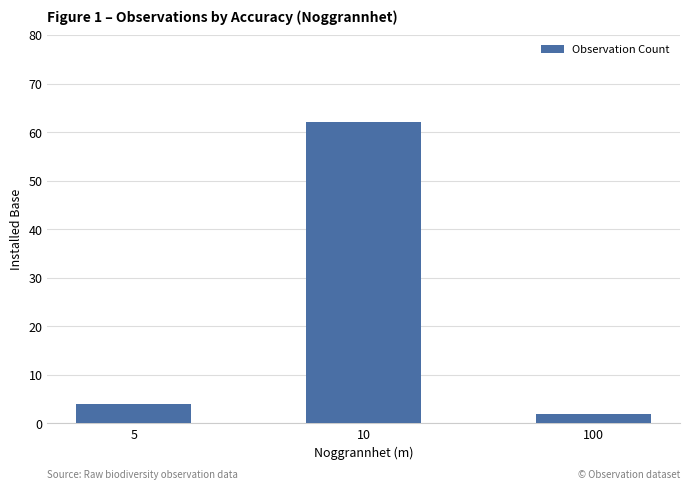

What is the difference between the maximum and minimum values?

60